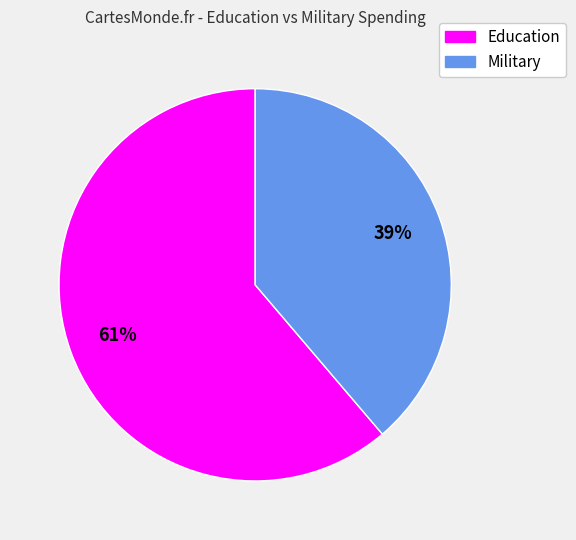

How many segments does this pie chart have?

2